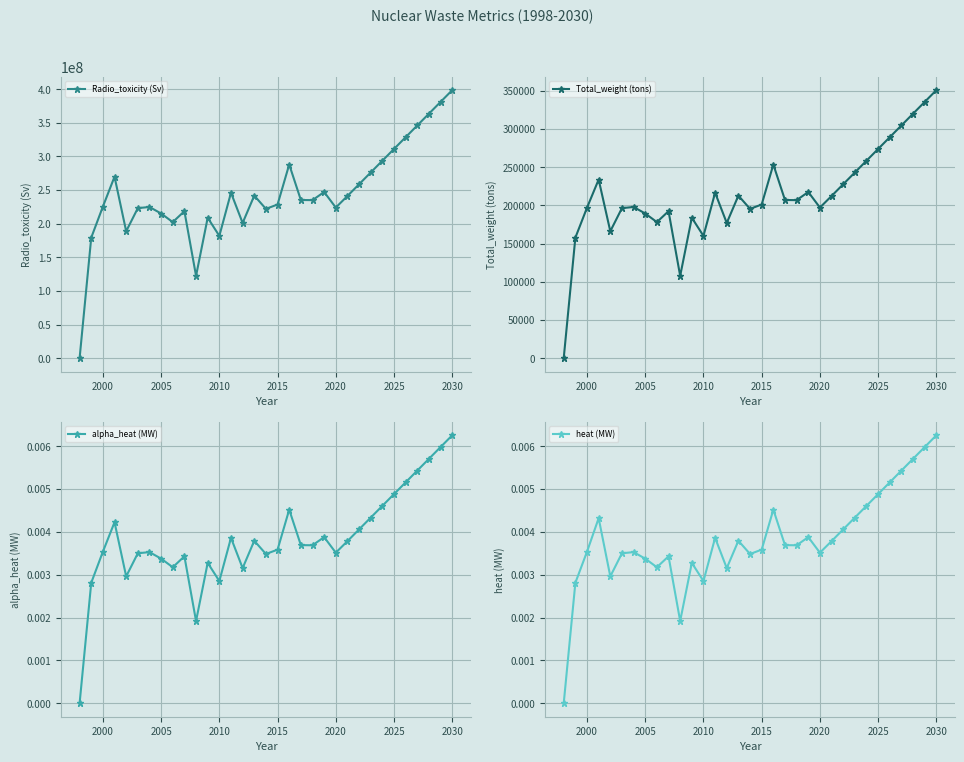

How many interior local valleys does the Radio_toxicity (Sv) series have?

8